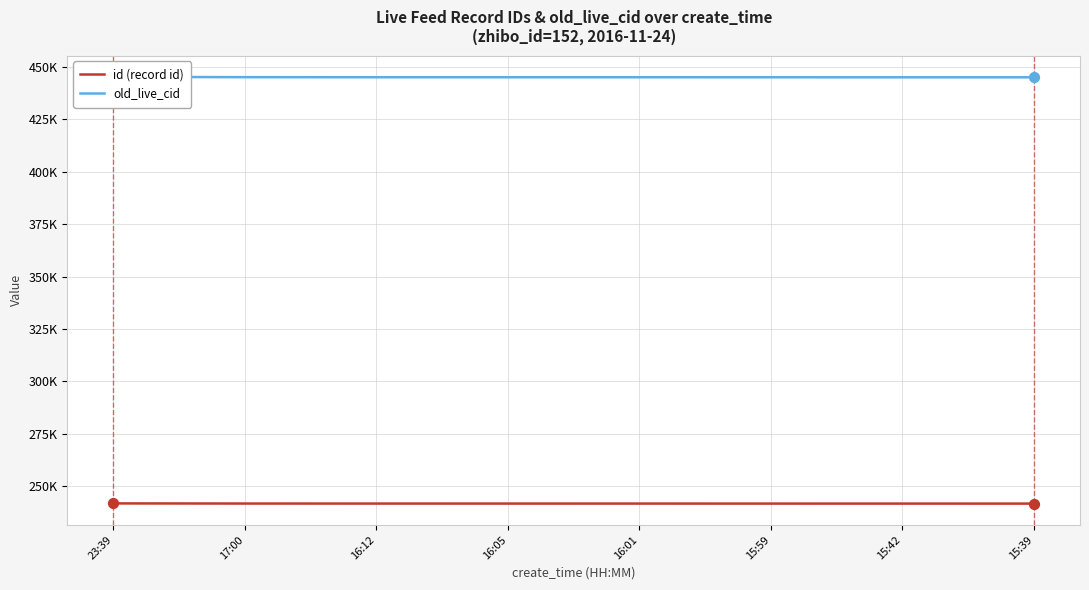

Which series has the largest total across all categories?

old_live_cid